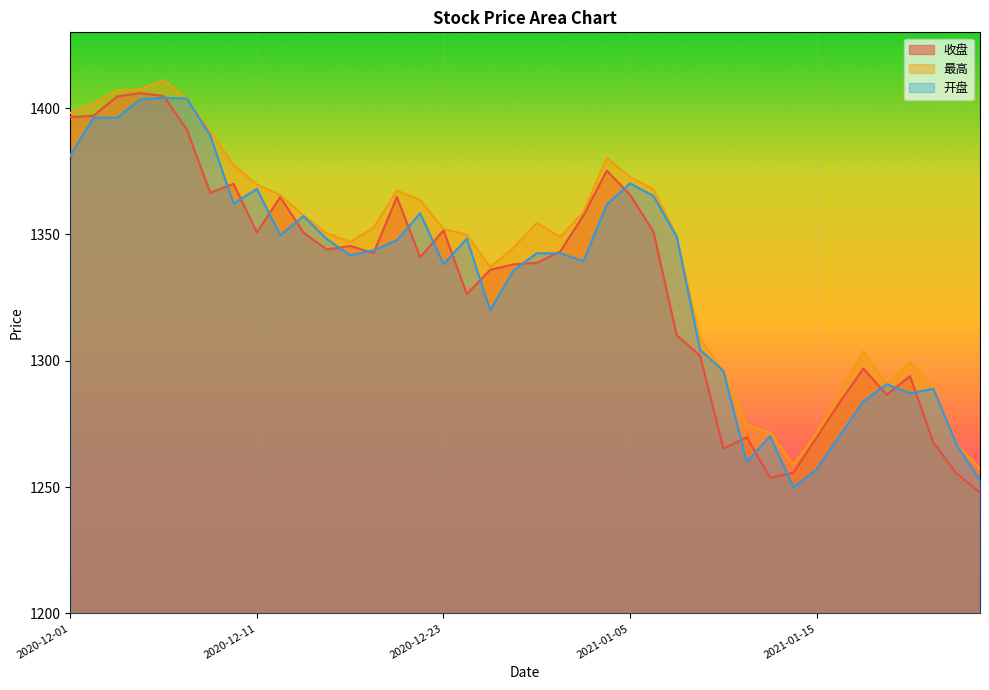

Count the number of categories in the chart.

40